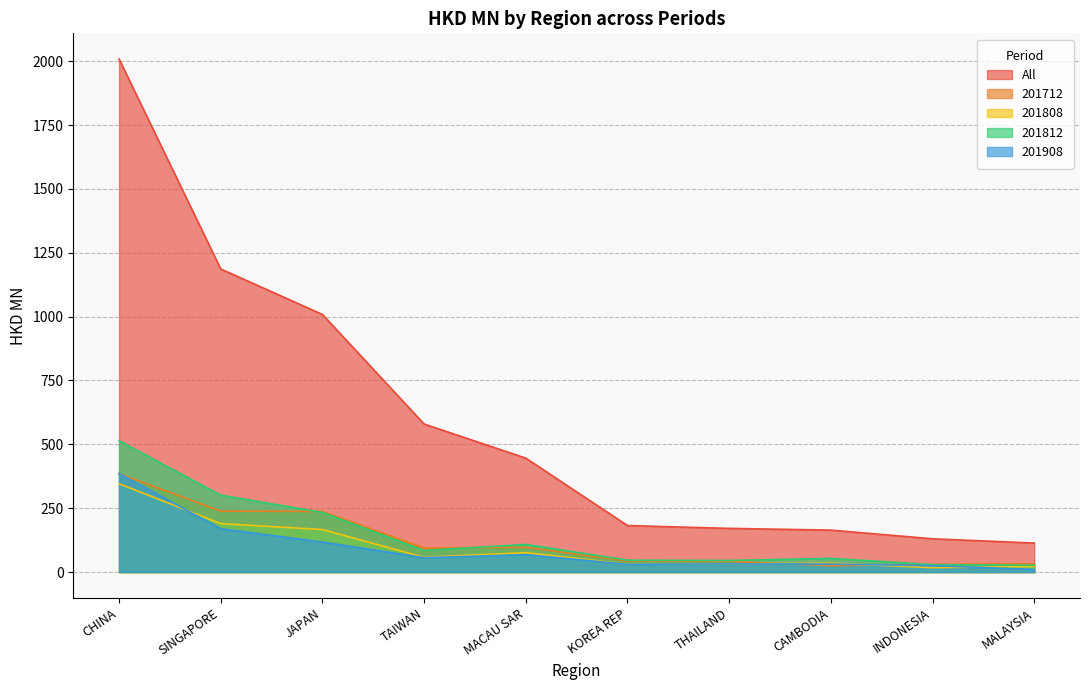

Where is the first local maximum for 201712?

MACAU SAR